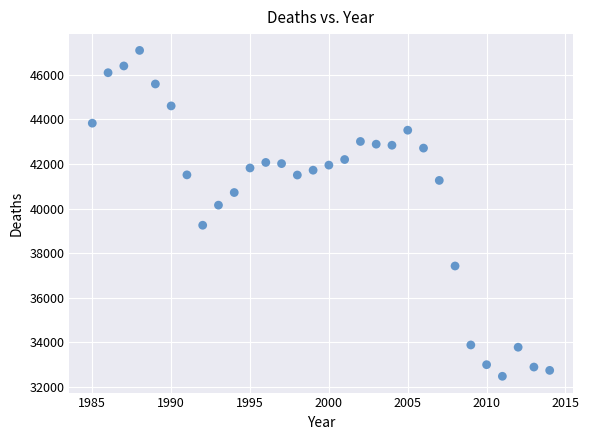

What Y value in the scatter plot is closest to 39783?

40150